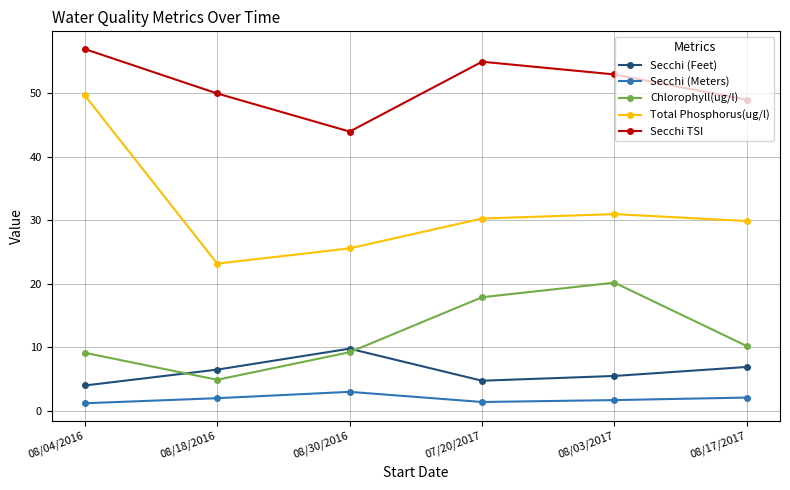

What is the value of the Chlorophyll(ug/l) point at the 5th from the left?

20.2